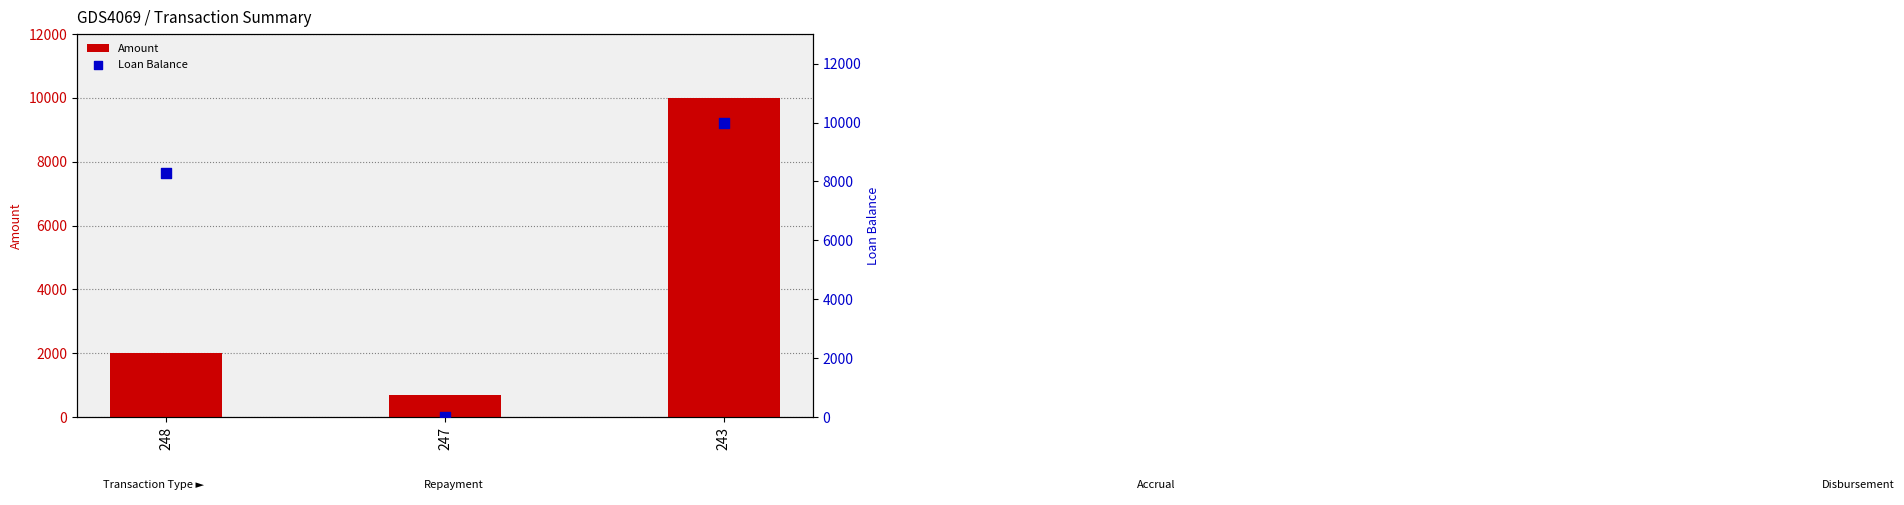

Which series contains the lowest Y value?

Loan Balance